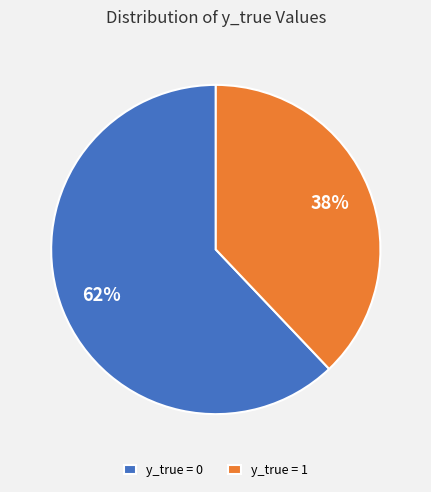

Rank the categories by value from highest to lowest.

y_true = 0, y_true = 1